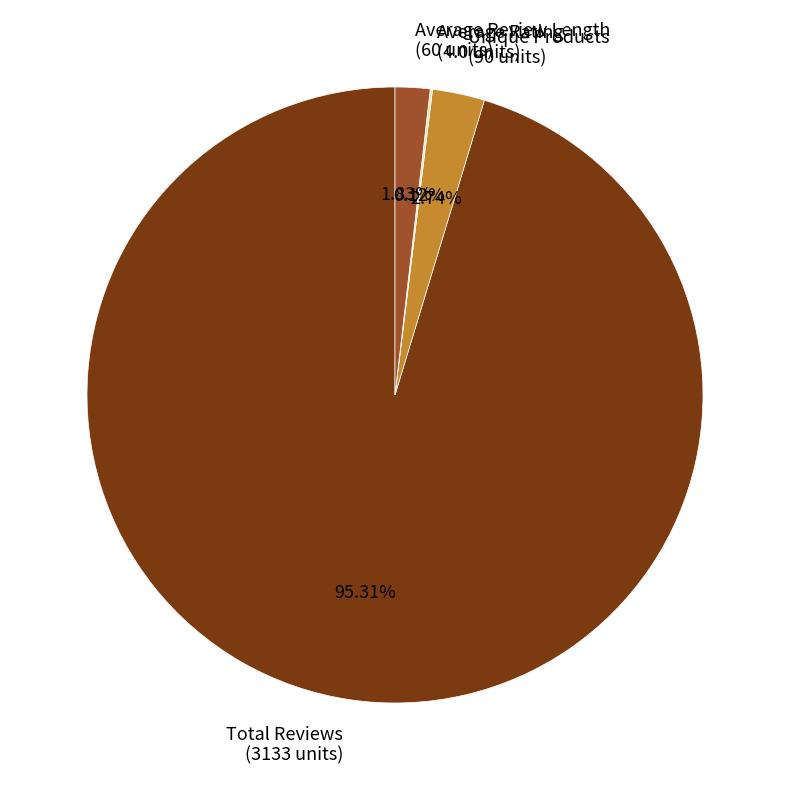

Which has a higher value, Average Review Length (60 units) or Total Reviews (3133 units)?

Total Reviews (3133 units)